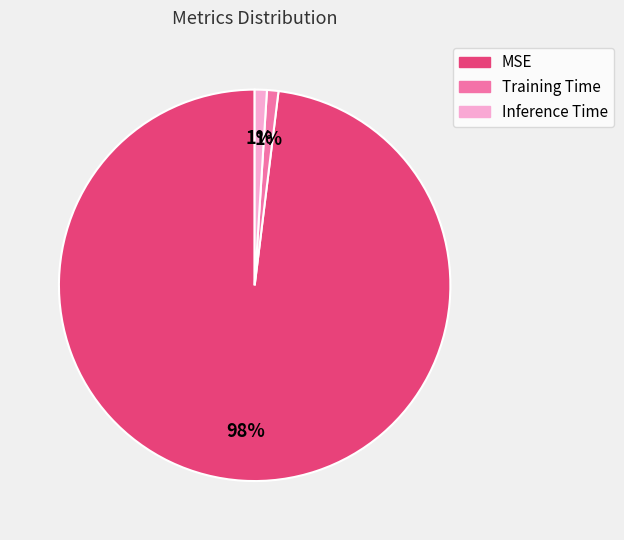

Count the number of slices in the pie.

3